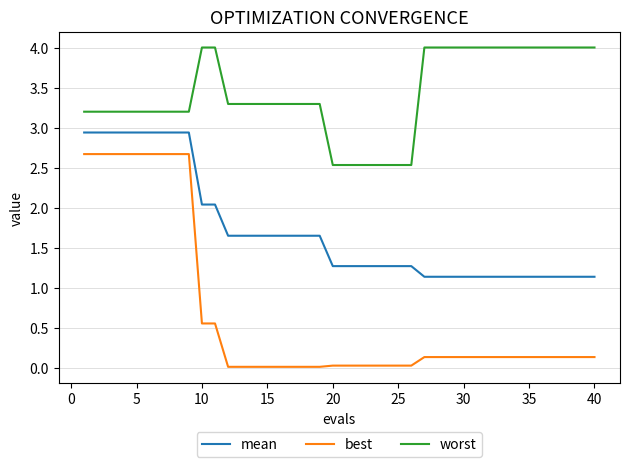

What is the difference between the maximum and minimum values in the worst series?

1.5